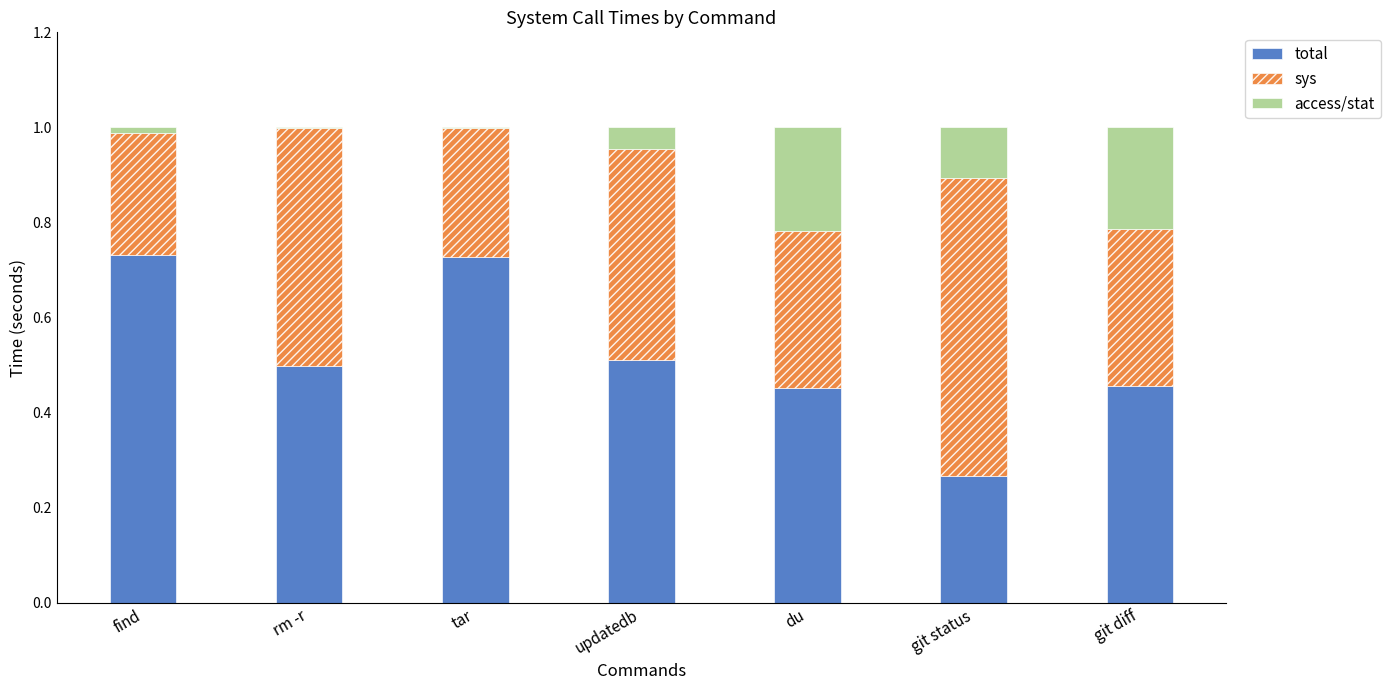

At which label is total closest to 0?

git status